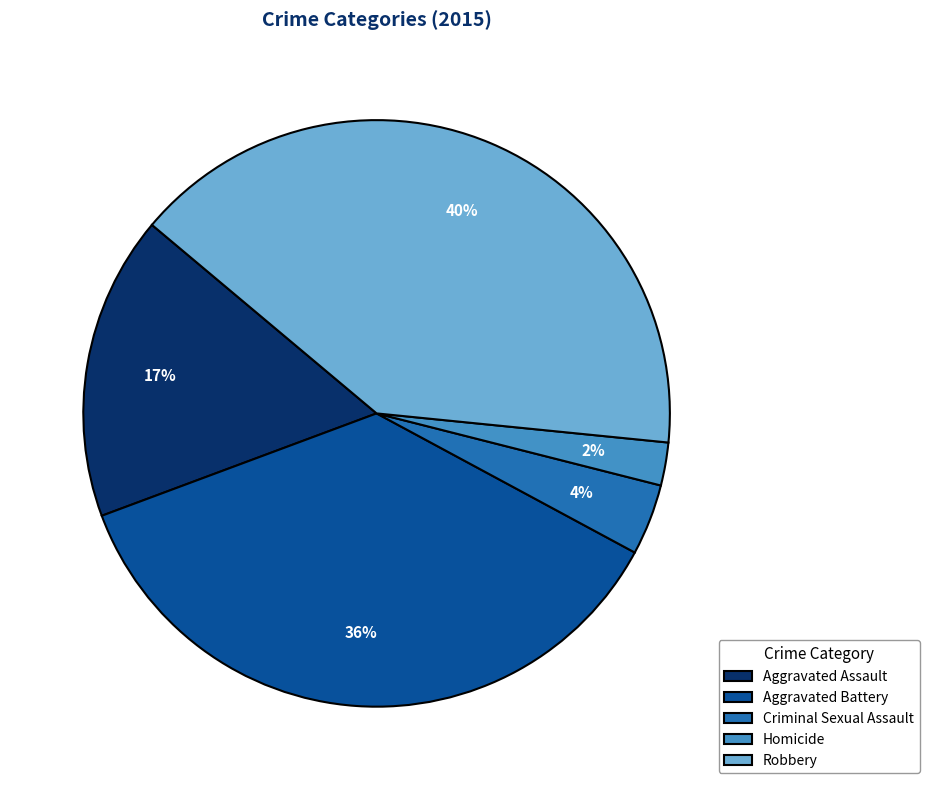

True or false: Homicide accounts for 2% of the total.

True